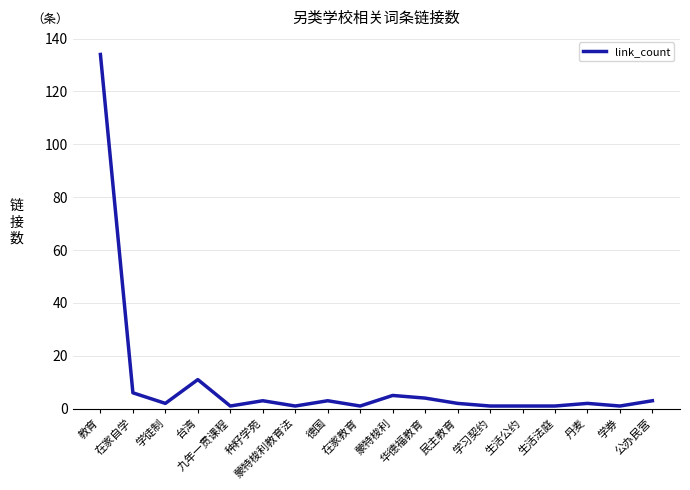

How many lines are shown in the chart?

1